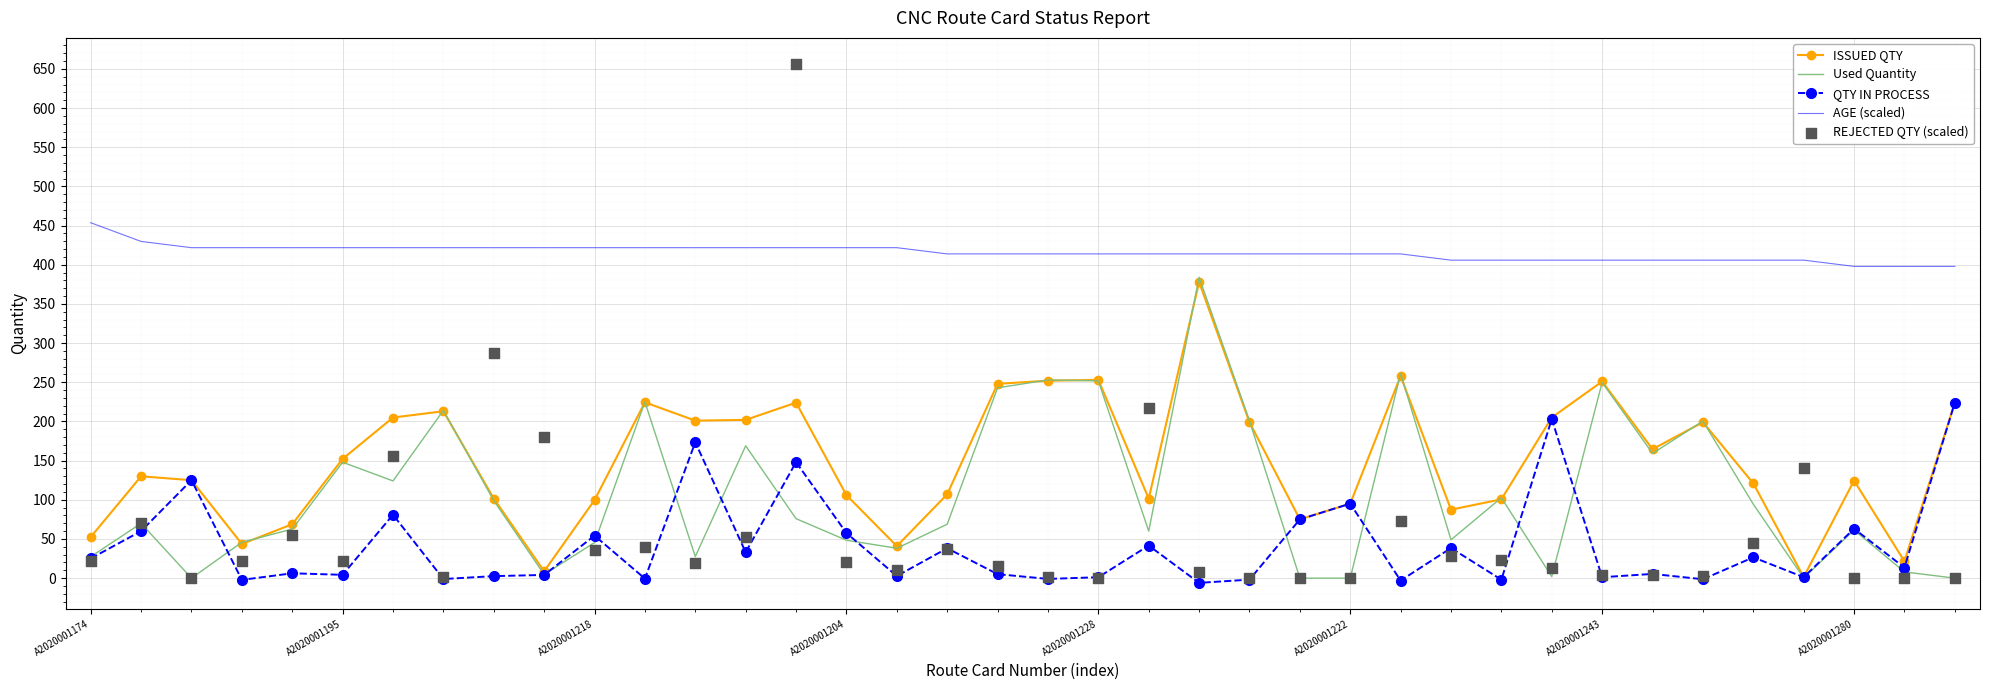

Which series contains the highest Y value?

REJECTED QTY (scaled)